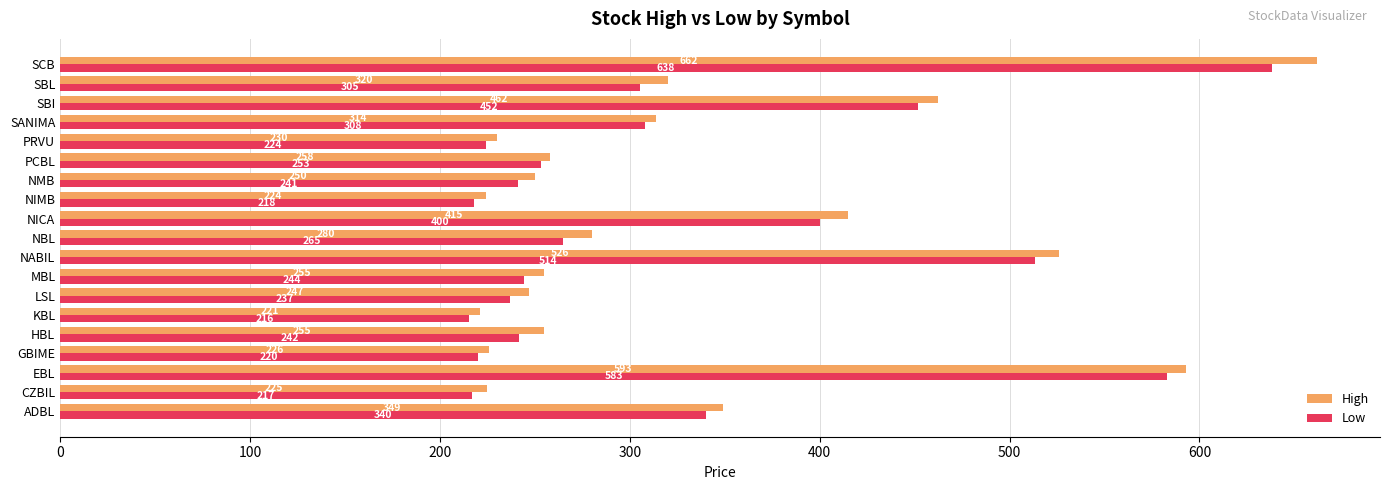

Which series has the widest spread of values?

High